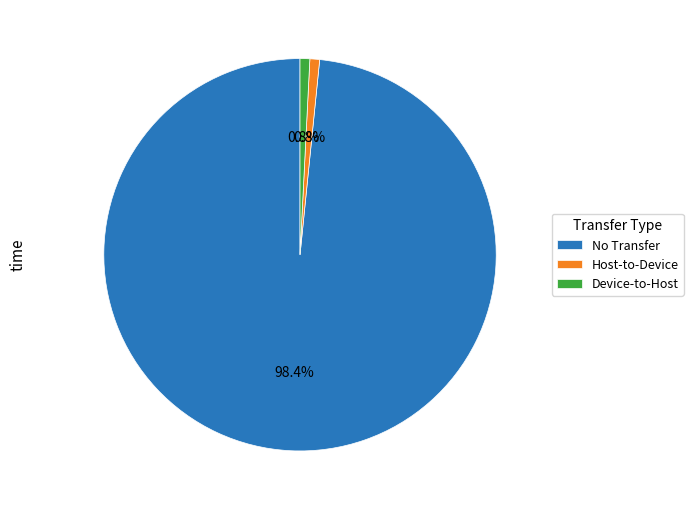

Between Device-to-Host and No Transfer, which is larger?

No Transfer